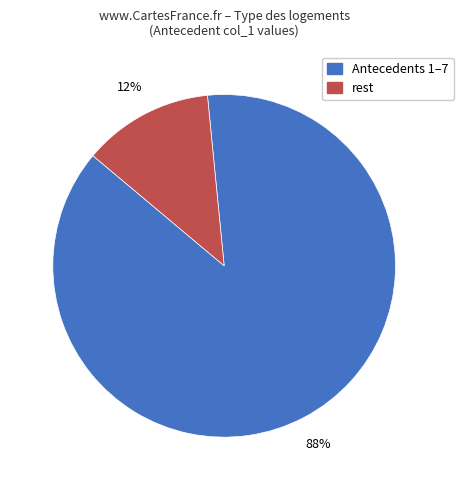

To the nearest percent, what is the average slice percentage?

50%